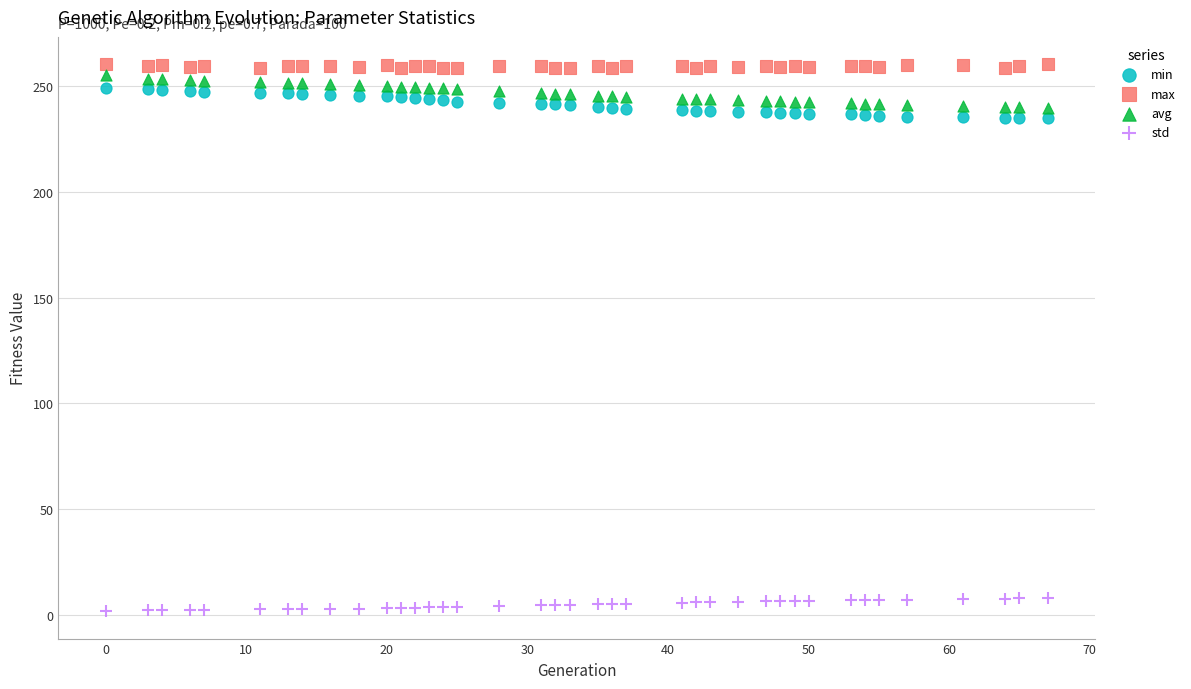

Which series contains the highest Y value?

max